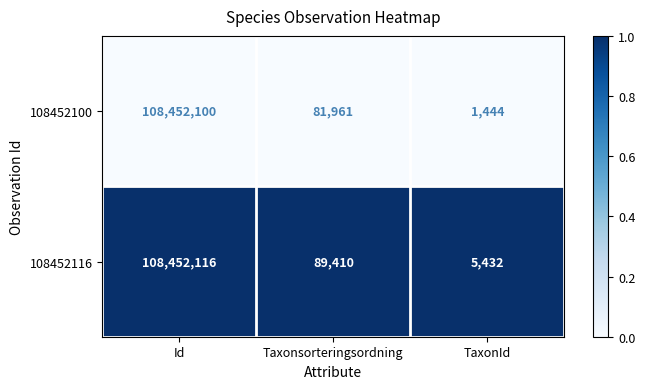

Reading right to left, list all the values displayed in this chart.

108452100: 1444	81961	108452100
108452116: 5432	89410	108452116